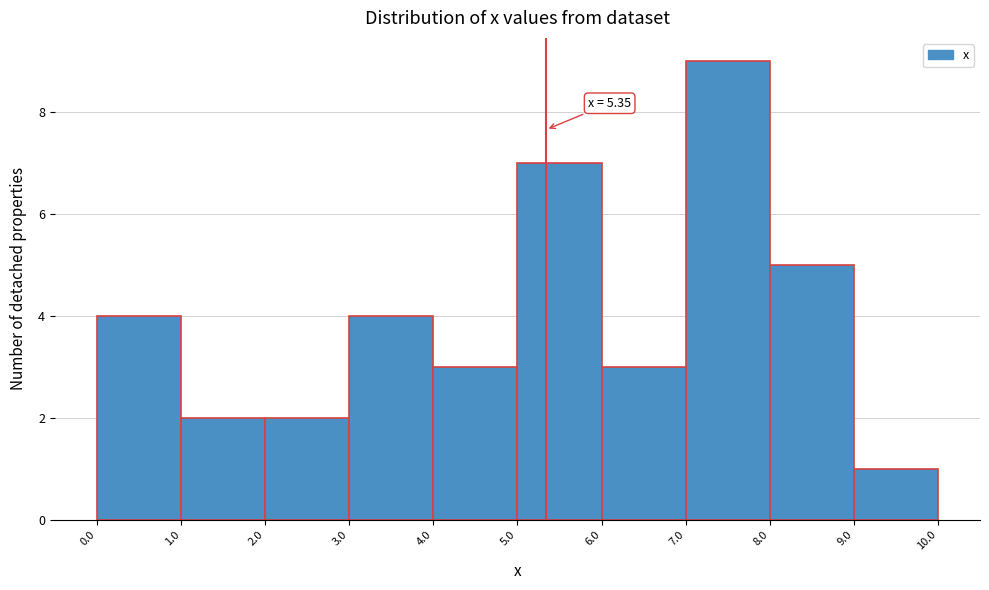

Which range on the x-axis has the tallest bar?

7.0 to 8.0